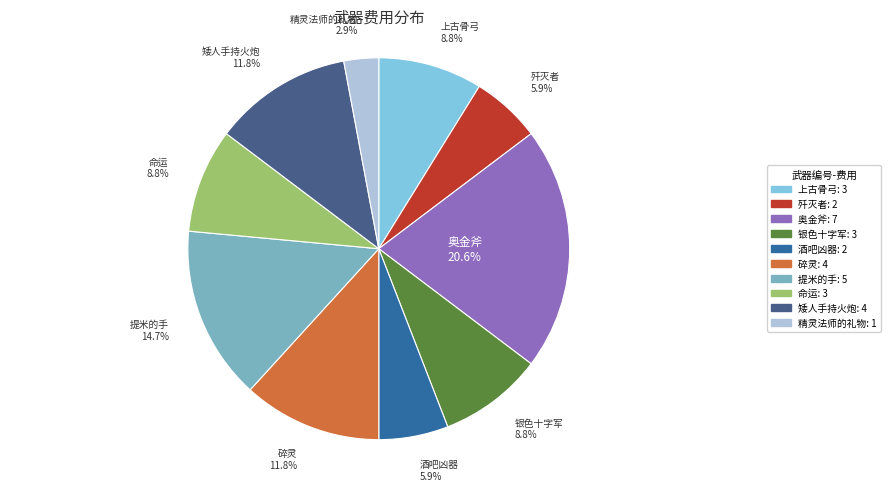

Is there a majority slice in this chart?

No